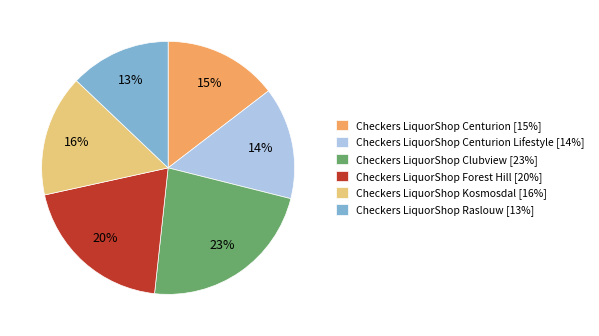

What percentage is the Checkers LiquorShop Kosmosdal [16%] slice, to the nearest percent?

16%